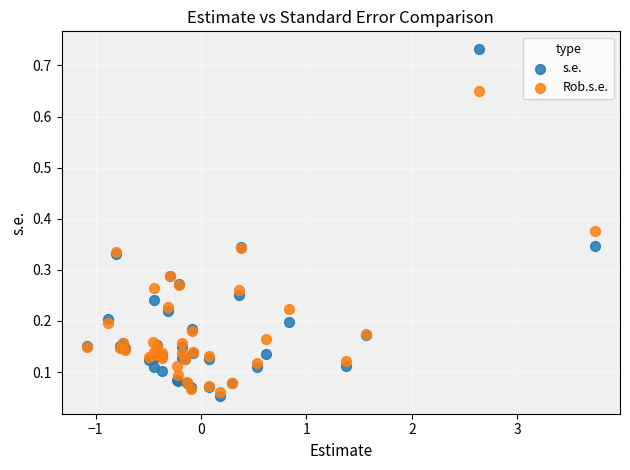

Which series has the largest Y range (max minus min)?

s.e.